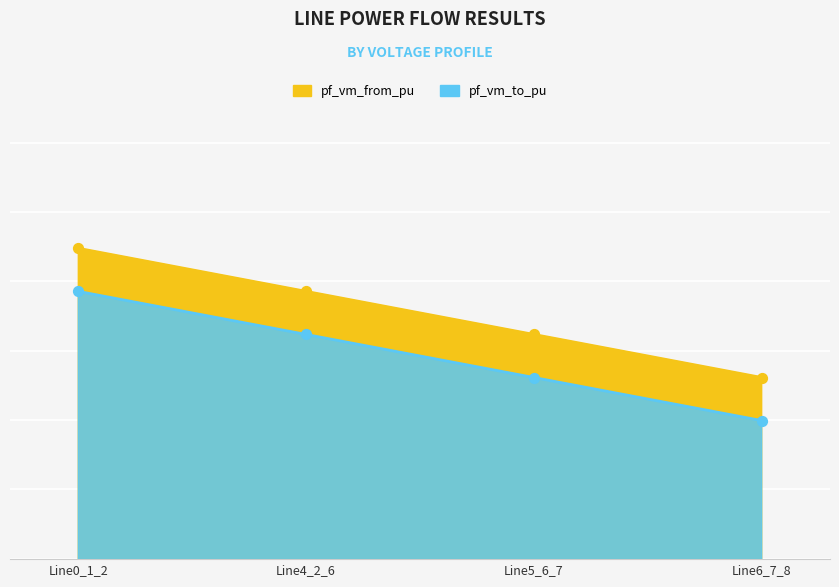

At how many categories does at least one series exceed 1?

4